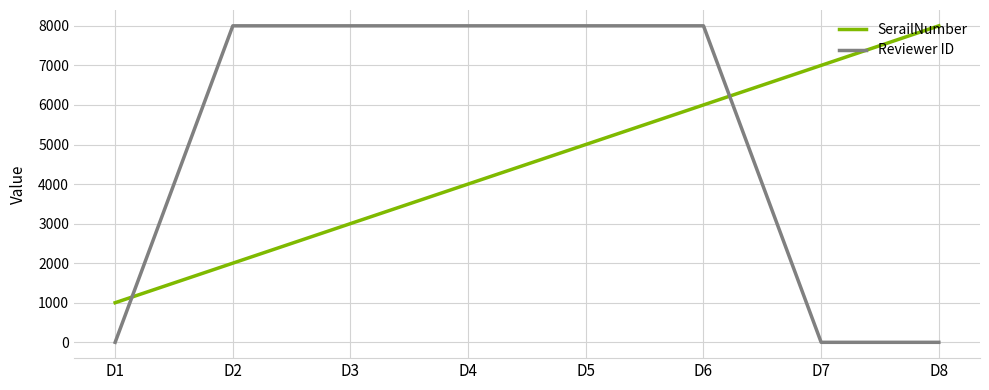

Rank the series by their average value, from highest to lowest.

Reviewer ID, SerailNumber